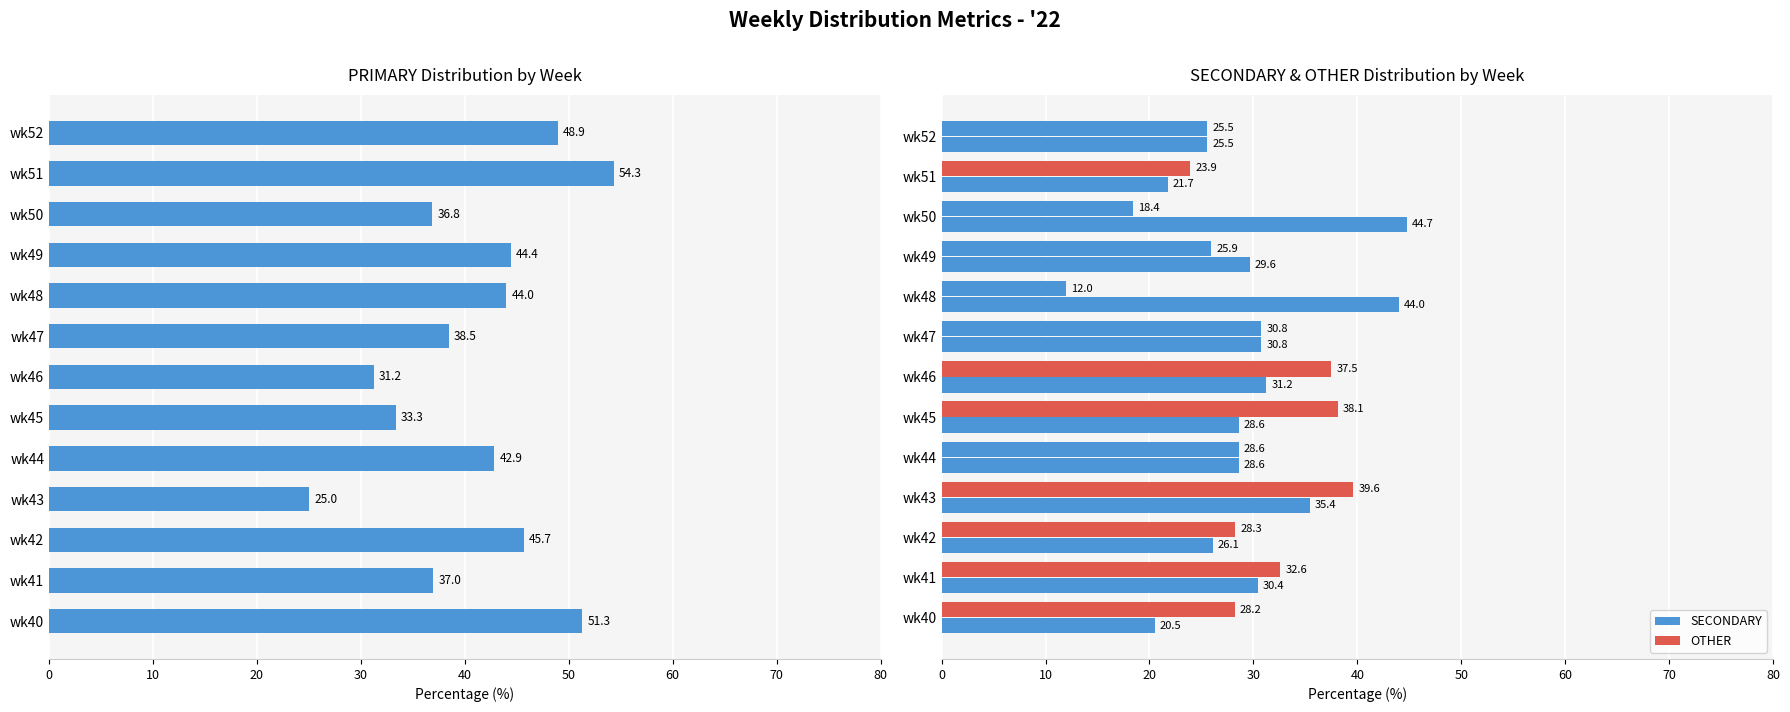

Which series has the largest total across all categories?

PRIMARY